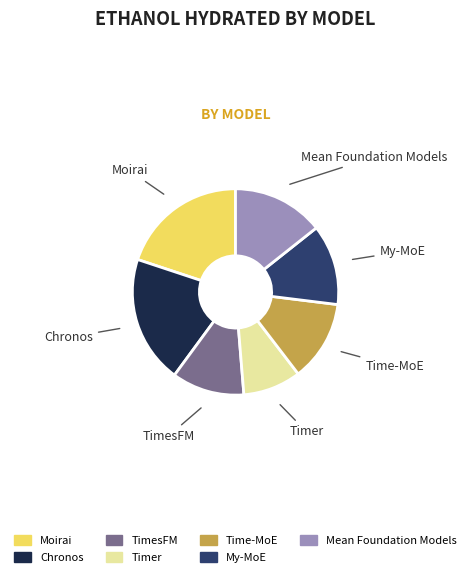

True or false: My-MoE accounts for 22% of the total.

False